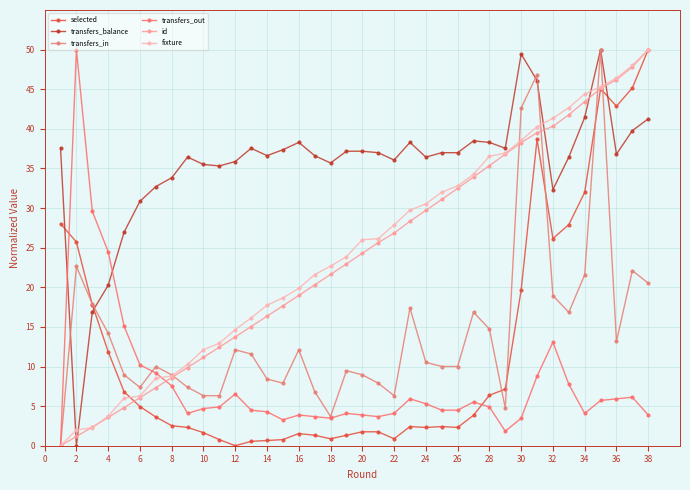

True or false: id and transfers_in cross at least once.

True